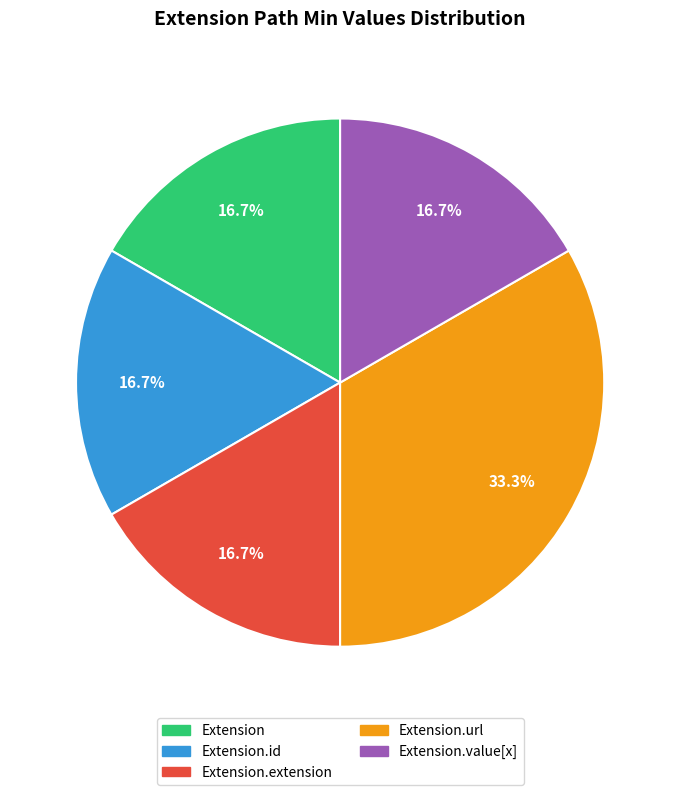

Count the number of slices in the pie.

5